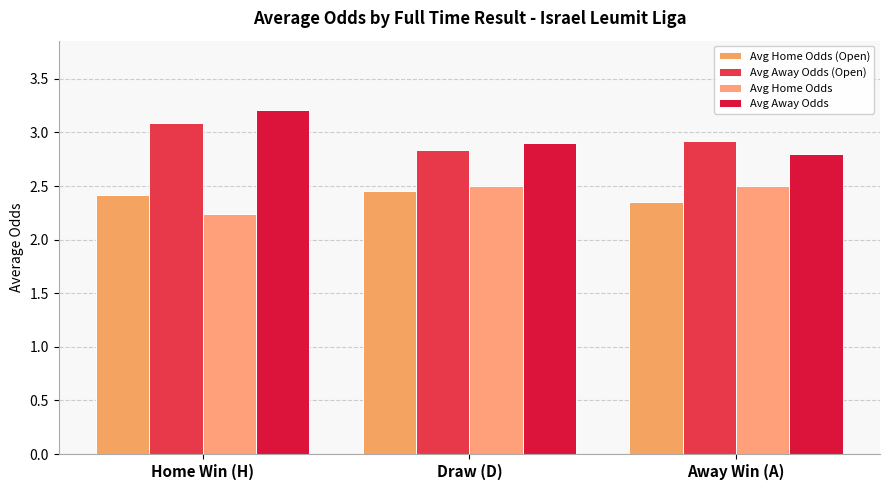

Which series has the widest spread of values?

Avg Away Odds